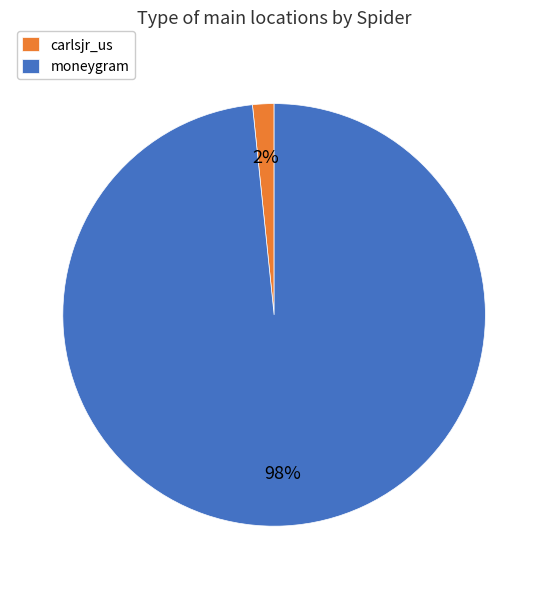

Which has a higher value, moneygram or carlsjr_us?

moneygram